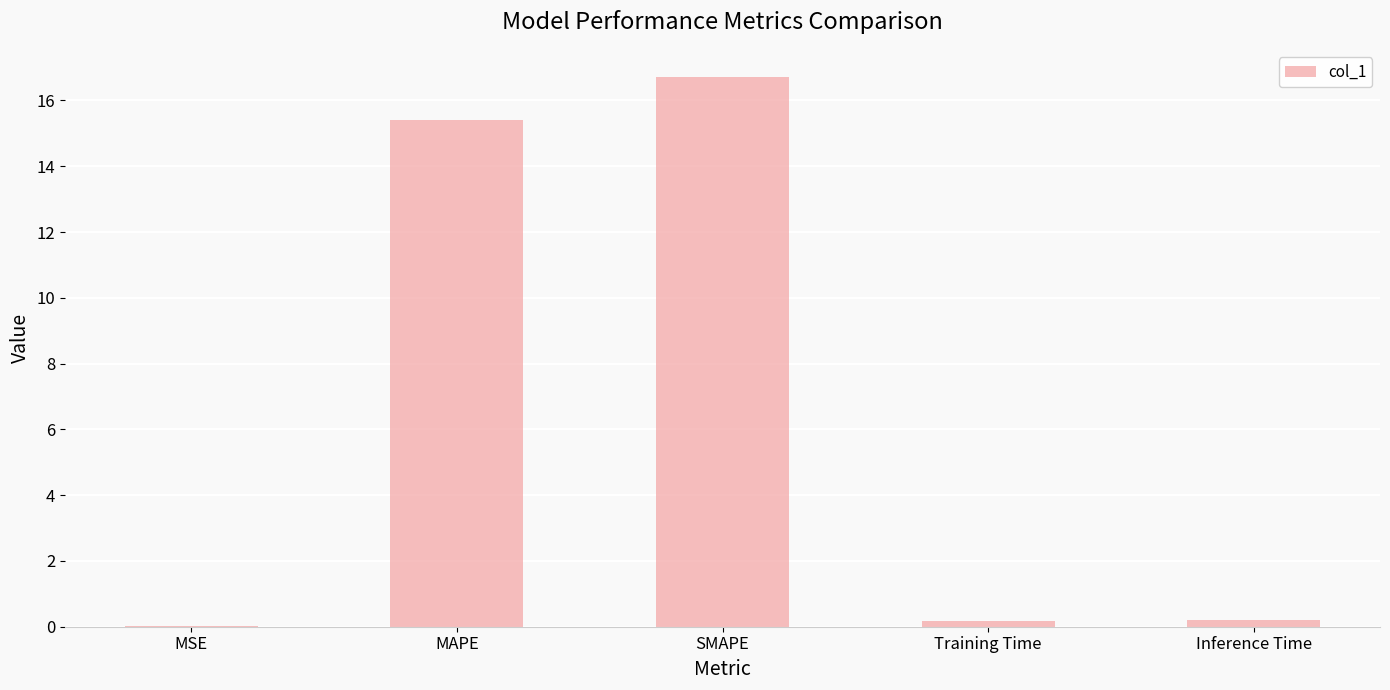

What is the average value?

6.5